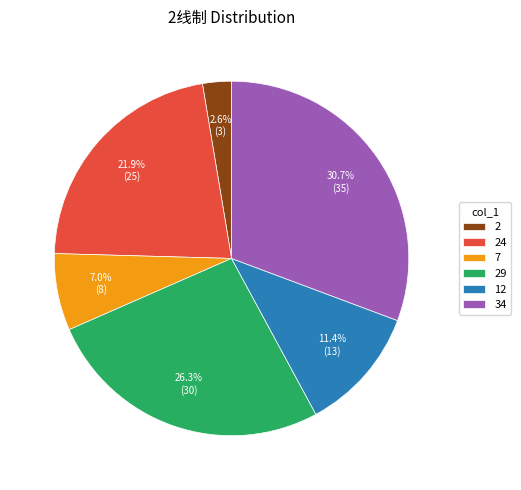

The 7 slice represents 7% of the pie. True or false?

True